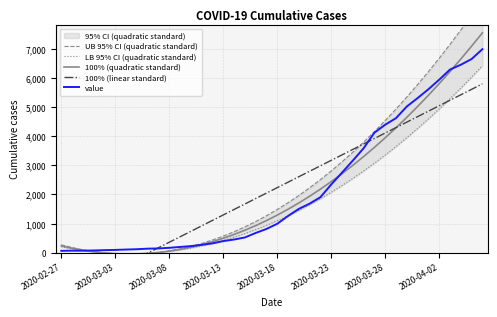

The 100% (quadratic standard) series shows 3003.0 at 27. True or false?

True